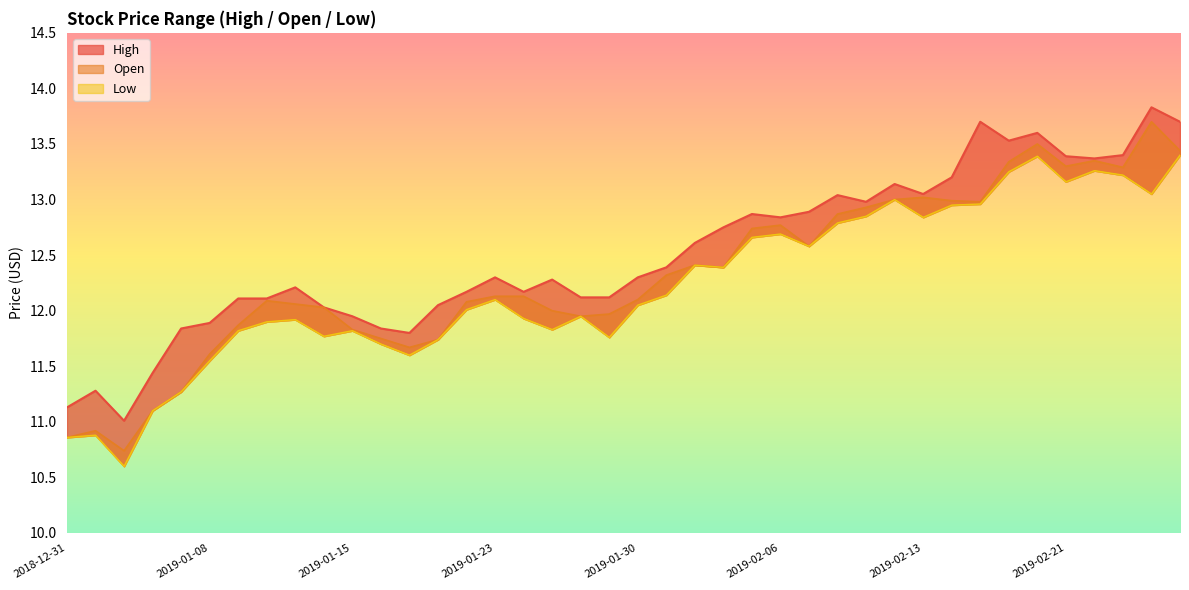

Which series has the largest total across all categories?

High